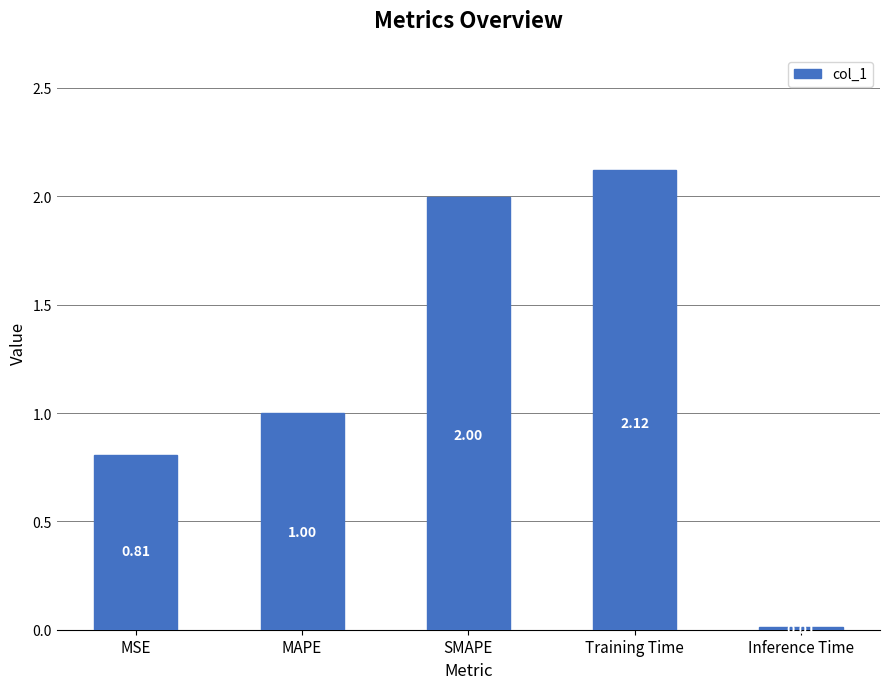

Does the chart contain any negative values?

No